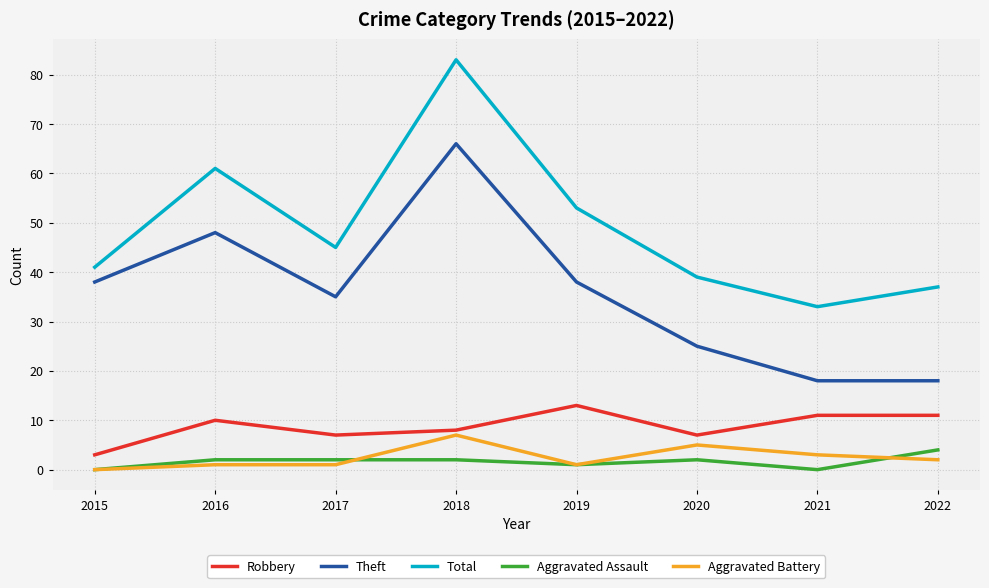

Reading right to left, list all the values displayed in this chart.

Robbery: 11	11	7	13	8	7	10	3
Theft: 18	18	25	38	66	35	48	38
Total: 37	33	39	53	83	45	61	41
Aggravated Assault: 4	0	2	1	2	2	2	0
Aggravated Battery: 2	3	5	1	7	1	1	0